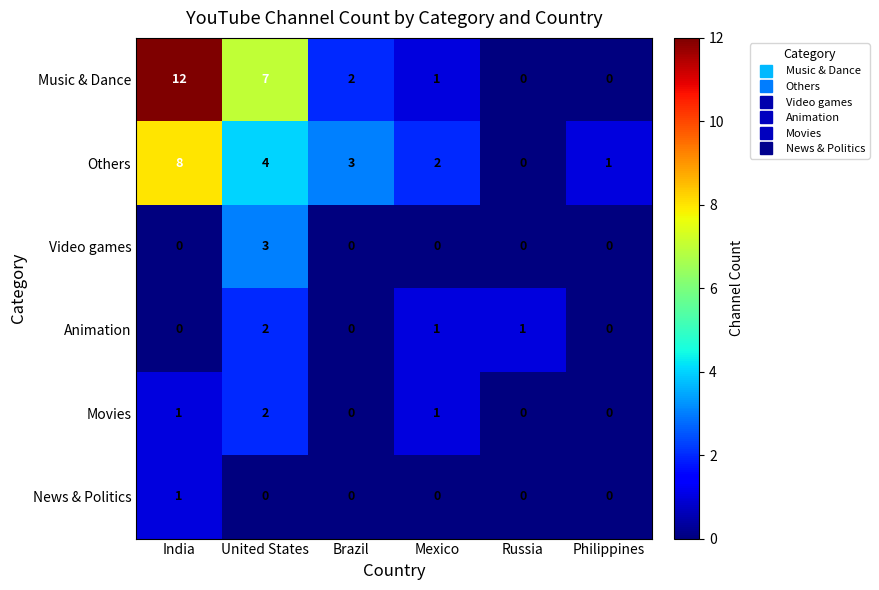

What is the sum of all Music & Dance values?

22